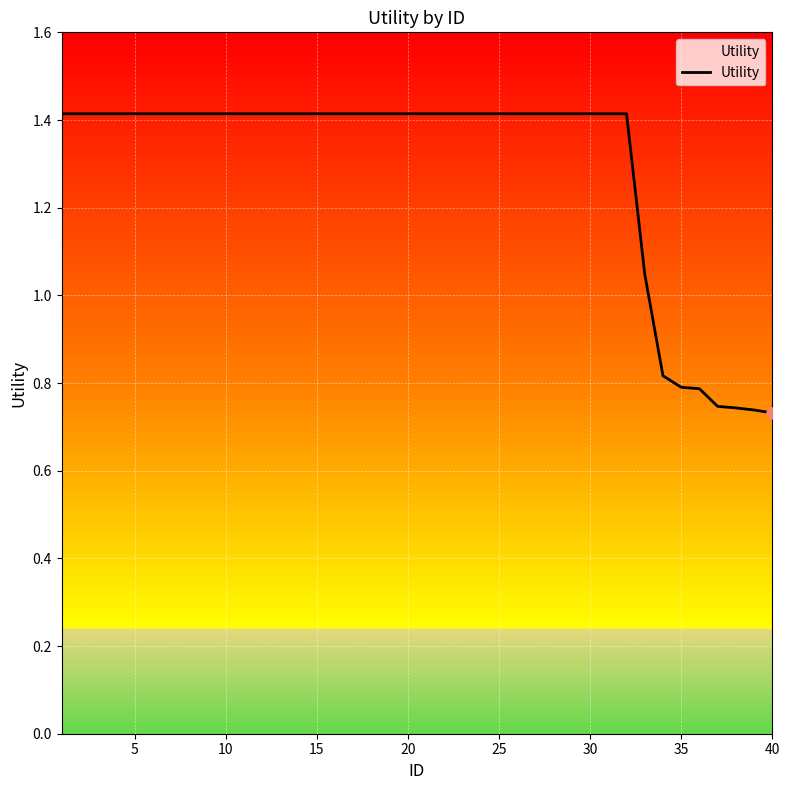

What is the maximum value shown in the chart?

1.4